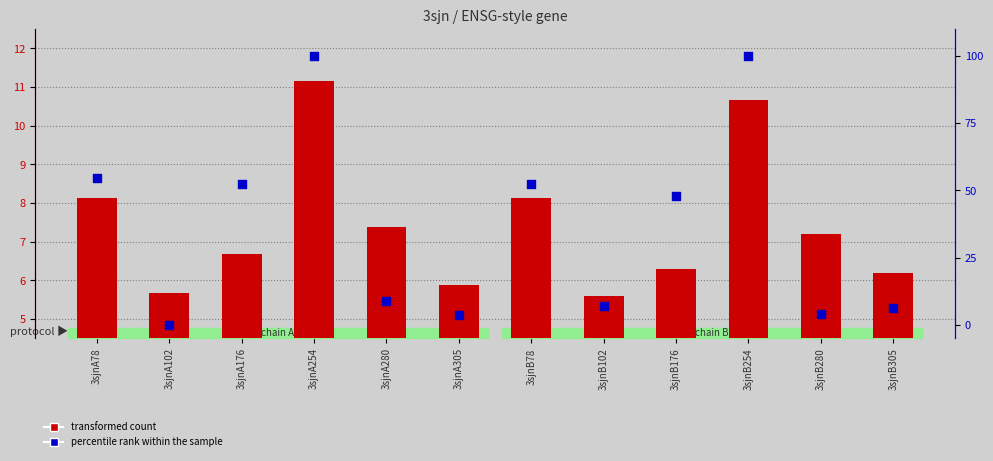

At which category is the sum across all series the highest?

3sjnA254